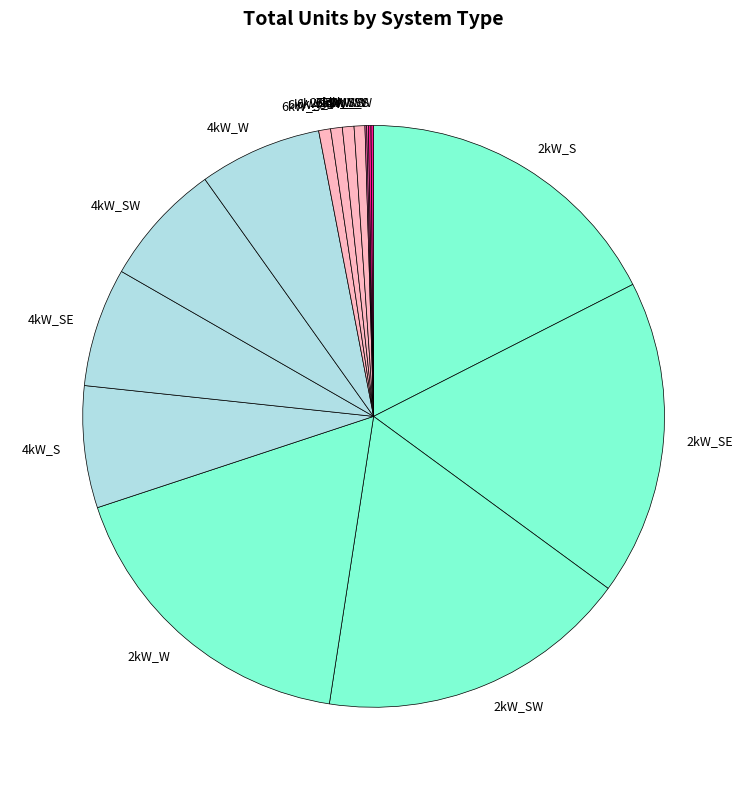

Is the sum of 2kW_SW and 6kW_S greater than half?

No